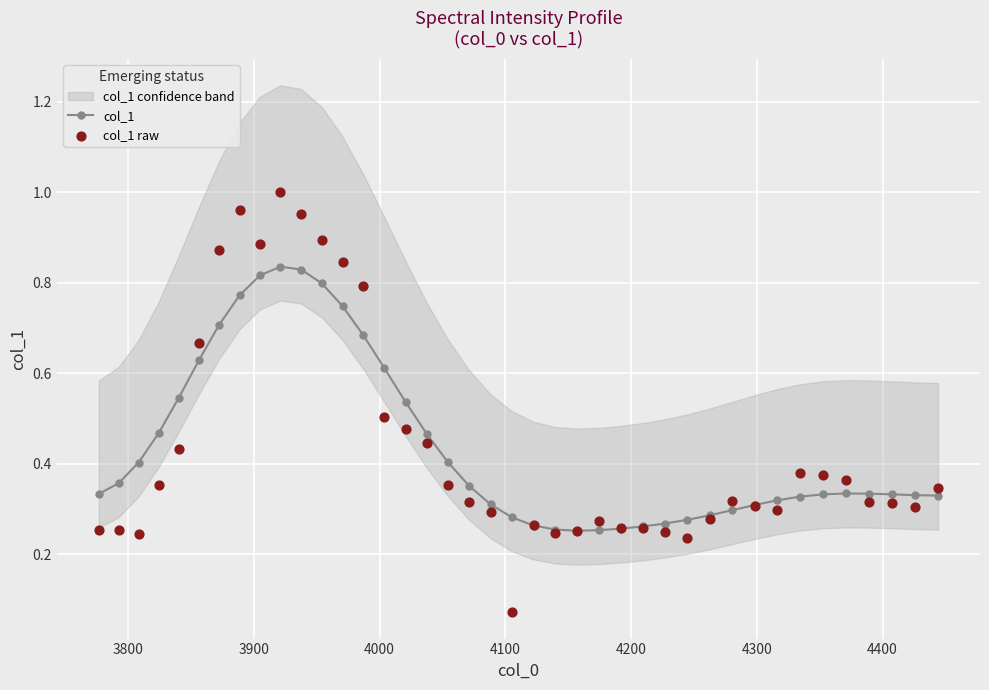

True or false: col_1 has more than 0 interior local peaks.

True